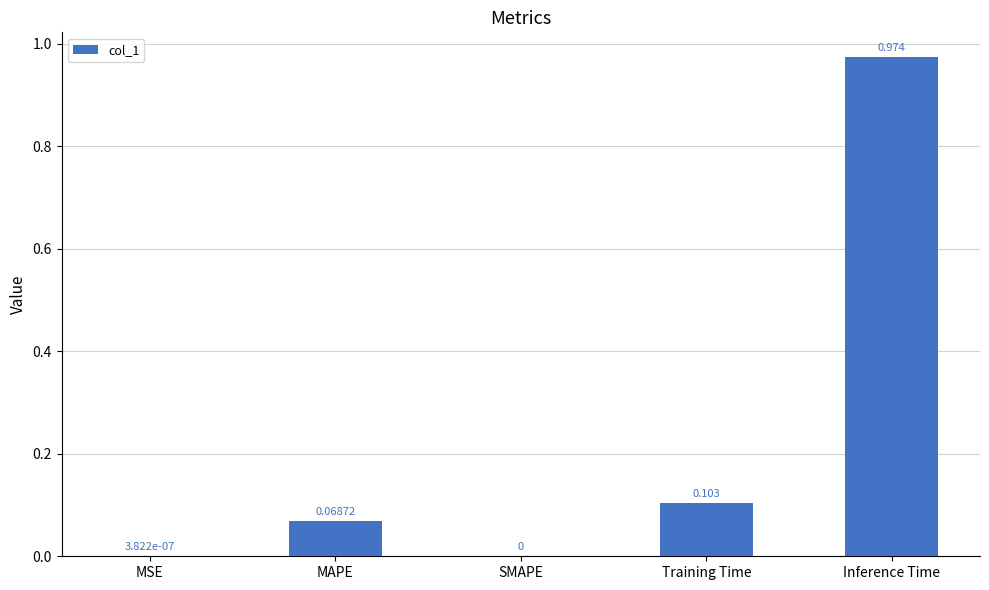

How many series are shown in this chart?

1